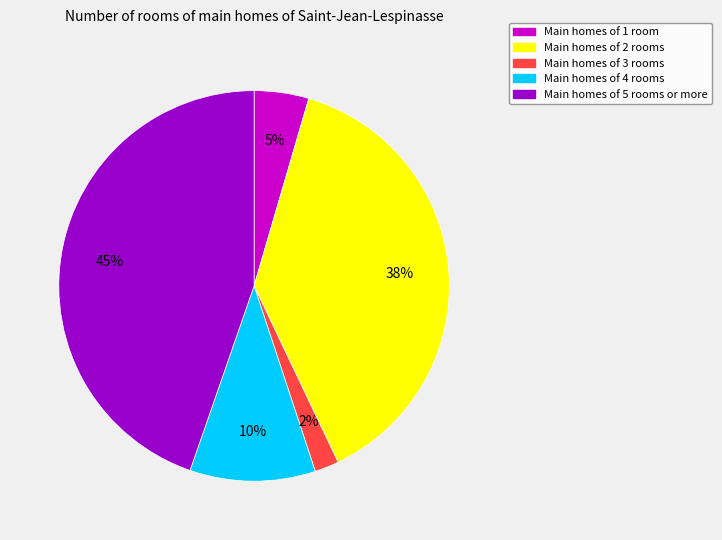

Is there a majority slice in this chart?

No